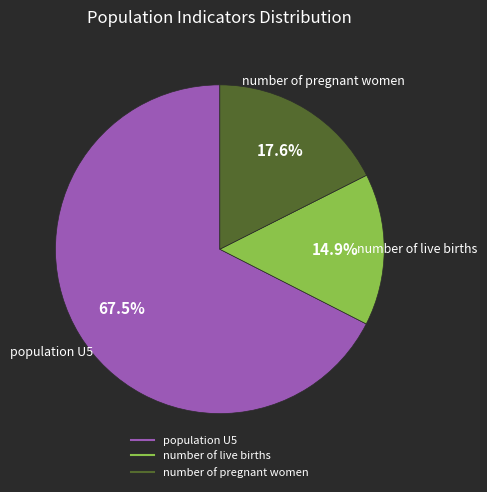

Which category has the smallest portion of the pie?

number of live births